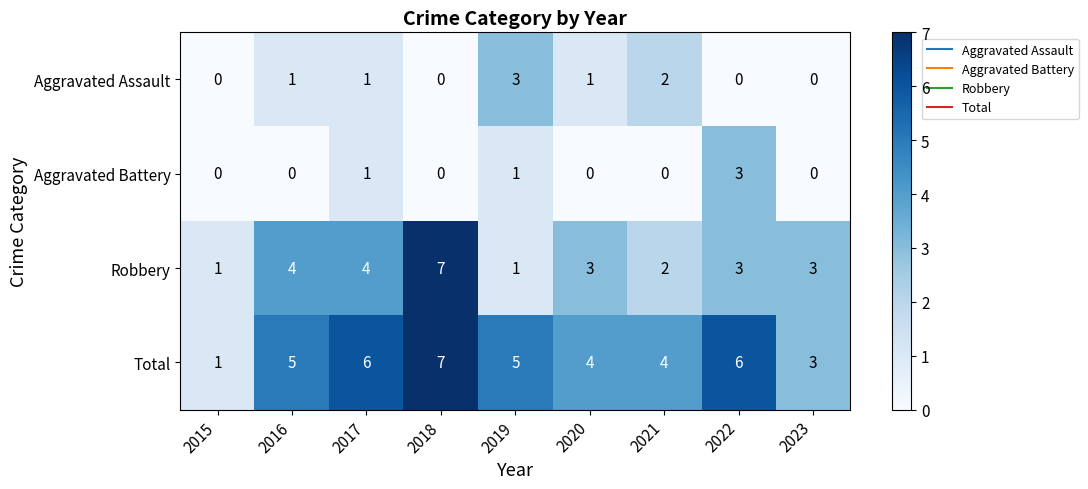

What is the average value of the Robbery series?

3